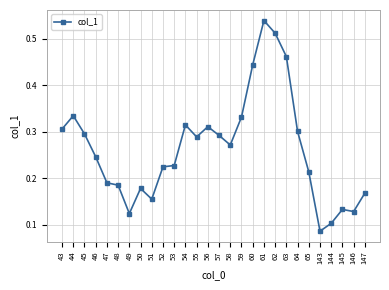

At which label is the value closest to 0?

143